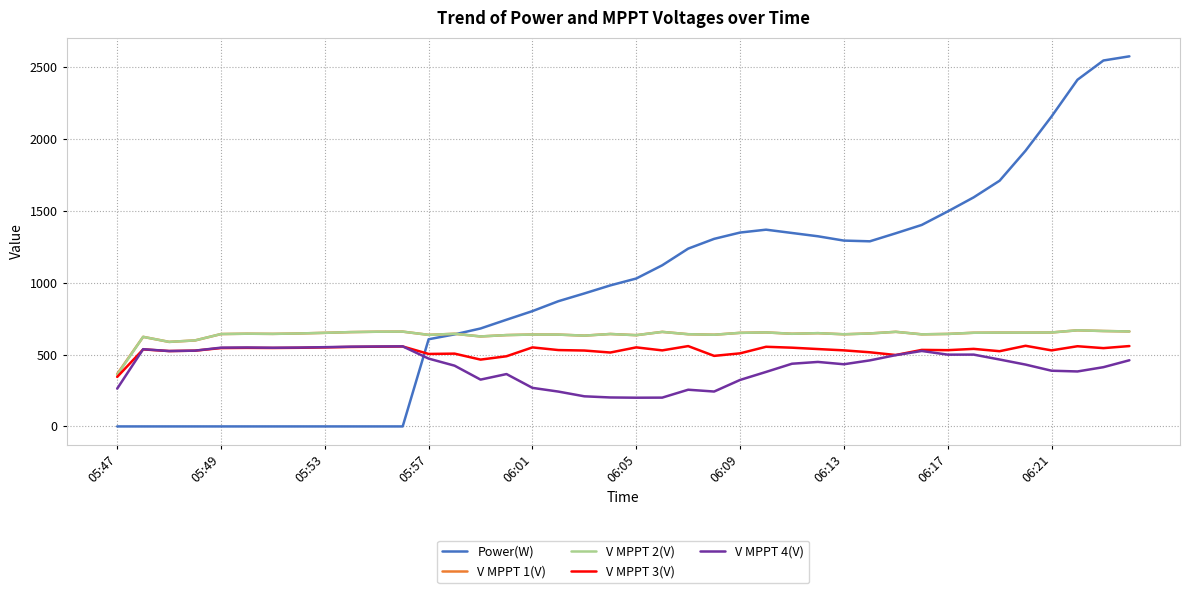

True or false: Power(W) and V MPPT 3(V) intersect in this chart.

True